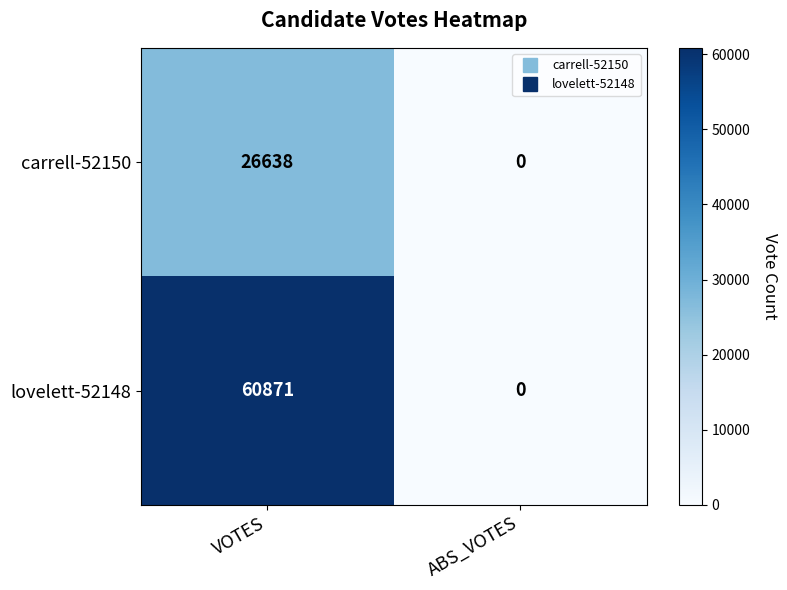

Count the number of data series in this chart.

2